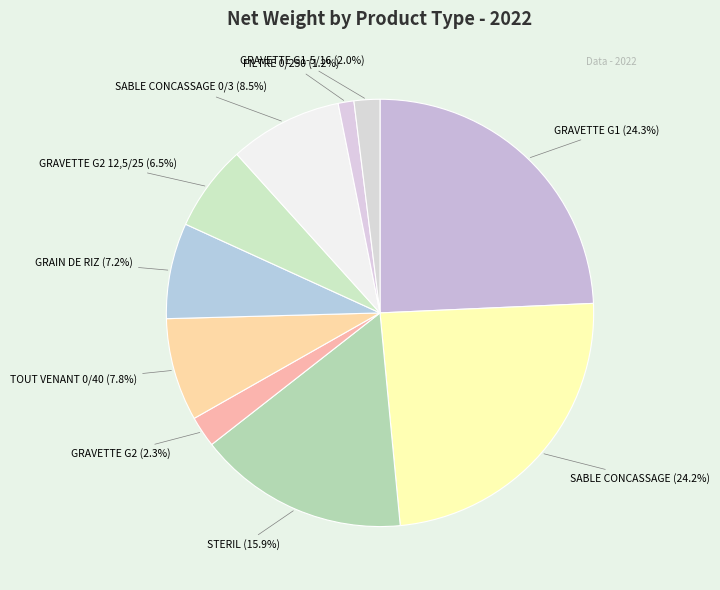

Does TOUT VENANT 0/40 represent more than half of the total?

No